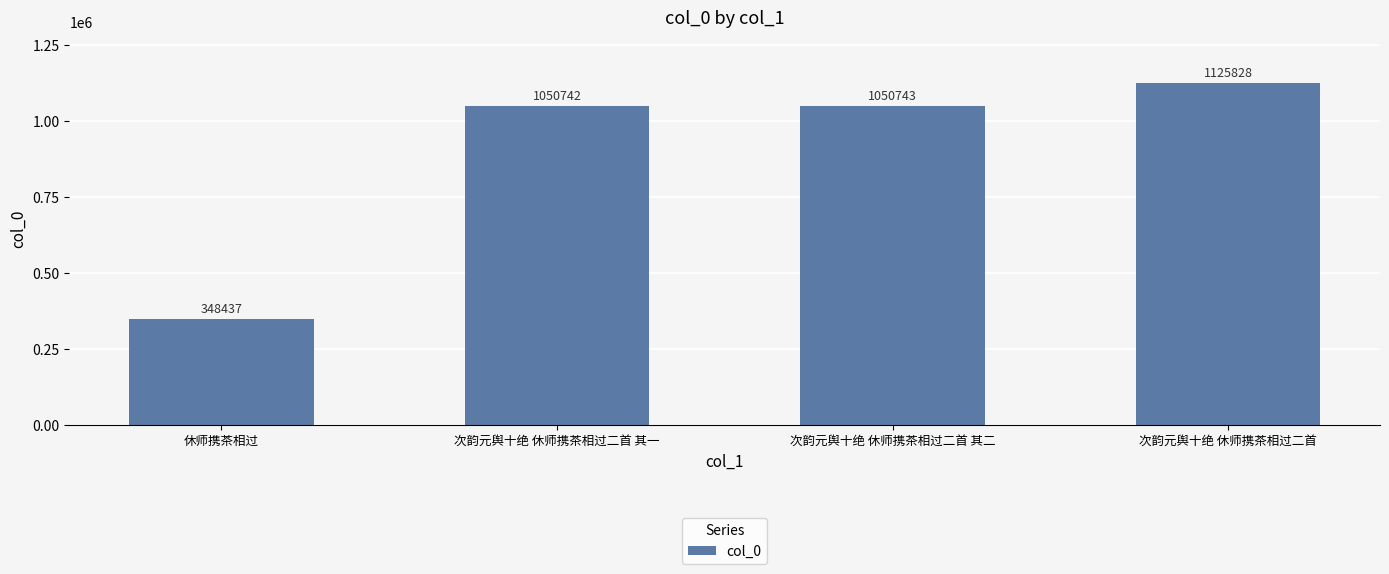

List the labels in order of value, smallest first.

休师携茶相过, 次韵元舆十绝 休师携茶相过二首 其一, 次韵元舆十绝 休师携茶相过二首 其二, 次韵元舆十绝 休师携茶相过二首